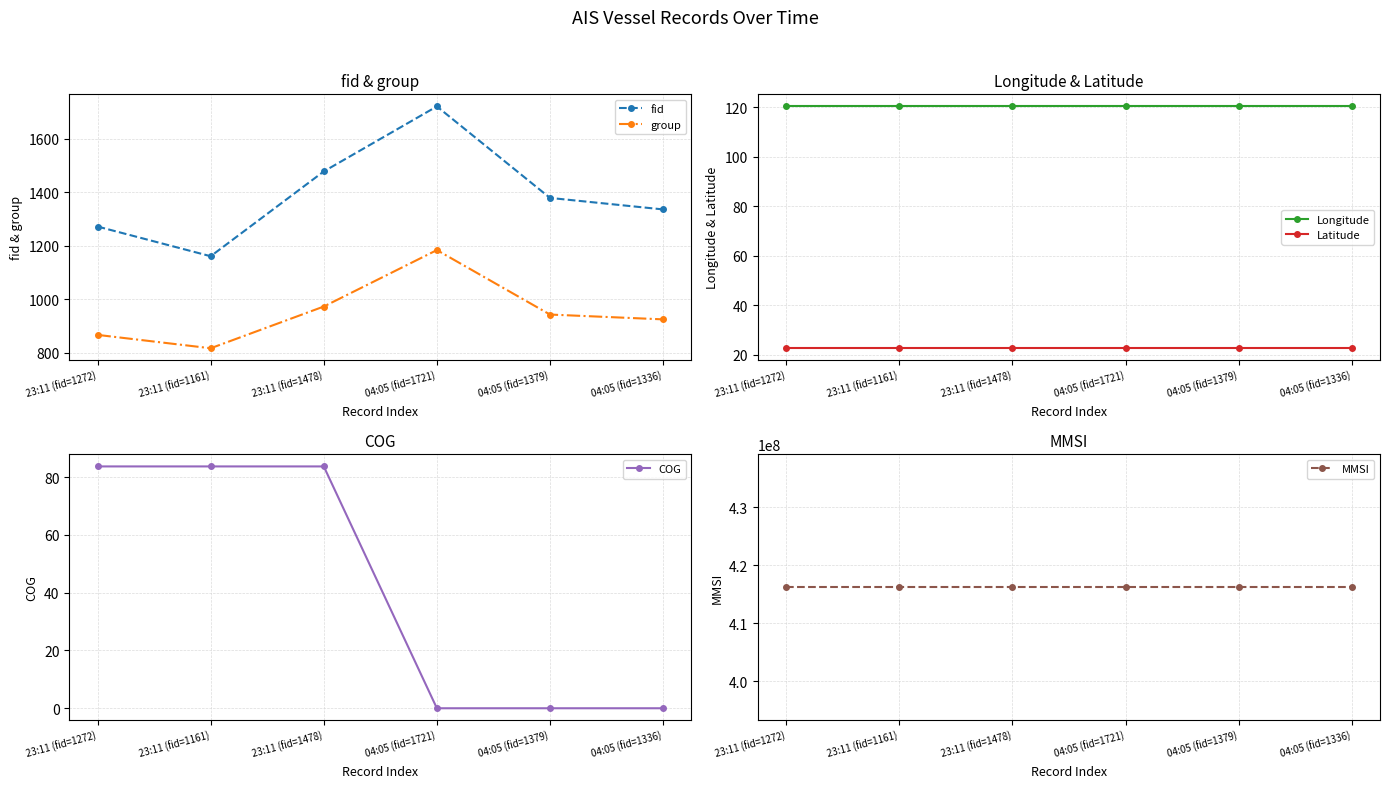

What is the approximate value of MMSI at 04:05 (fid=1336)?

416176236.0